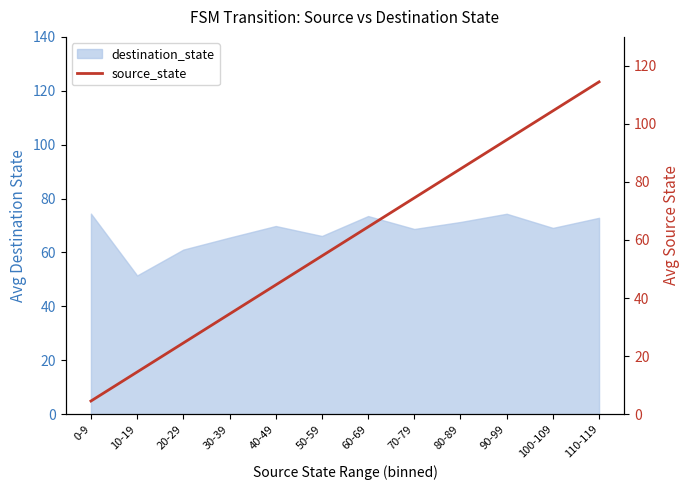

The chart shows a value of 73.4 at 50-59. True or false?

False